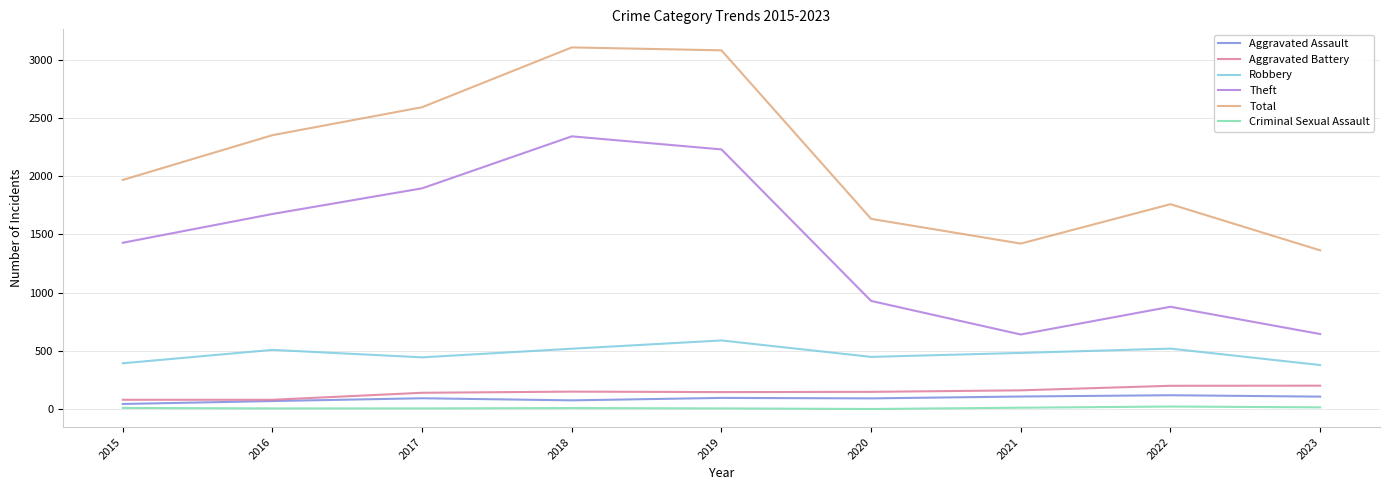

True or false: Total and Criminal Sexual Assault cross at least once.

False